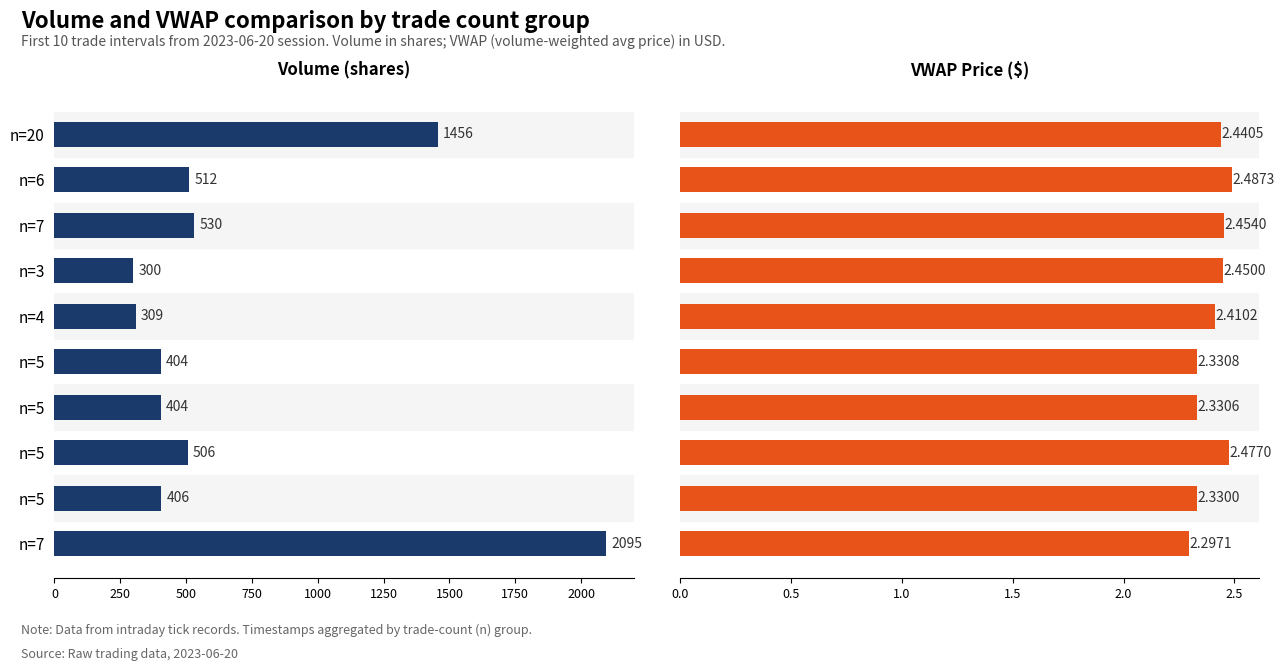

Which series has the largest total across all categories?

Volume (v)